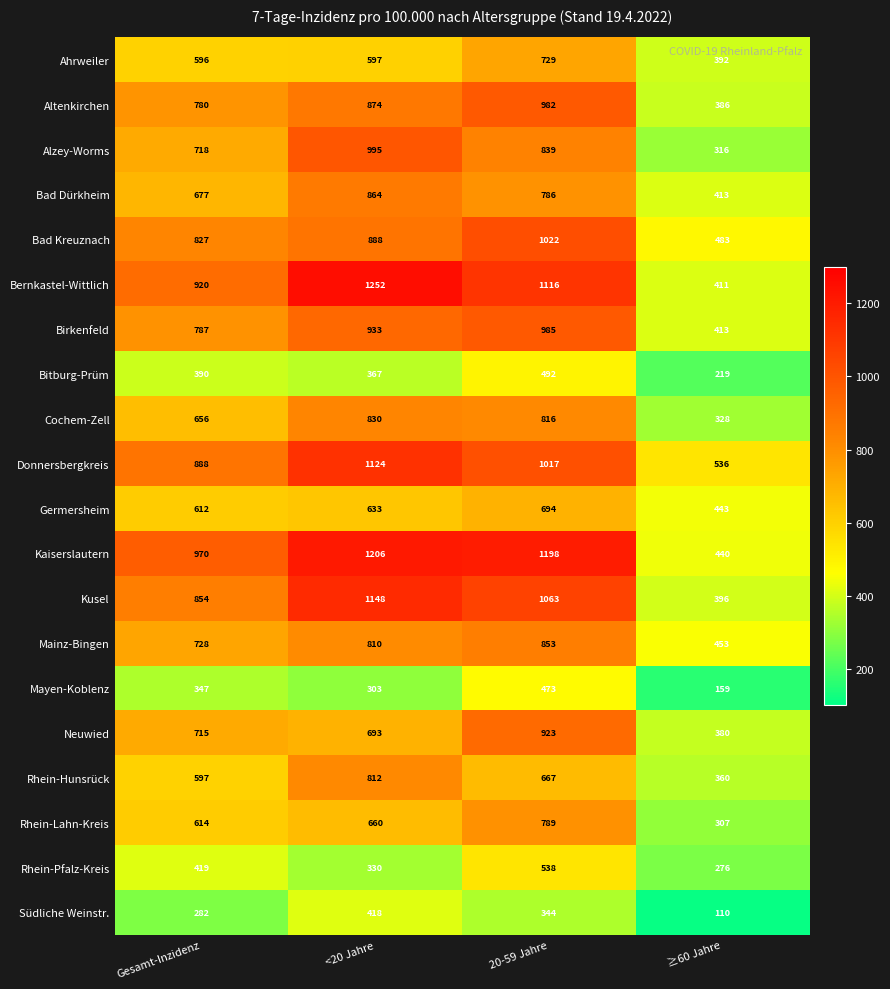

Count the number of data series in this chart.

20